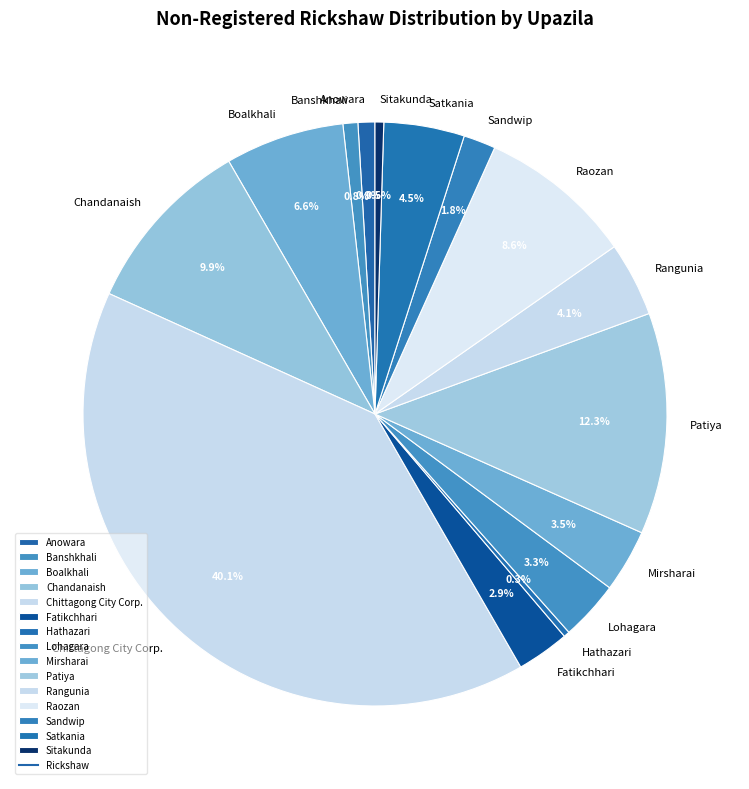

What percentage is the Chandanaish slice, to the nearest percent?

10%